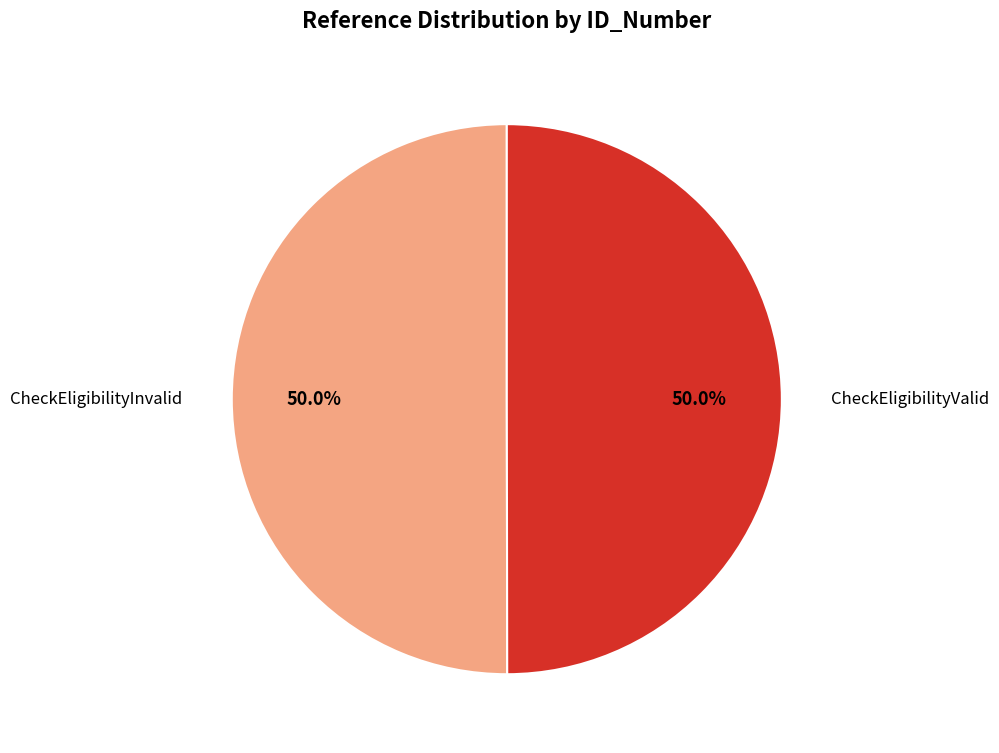

Which slice is the largest?

CheckEligibilityInvalid